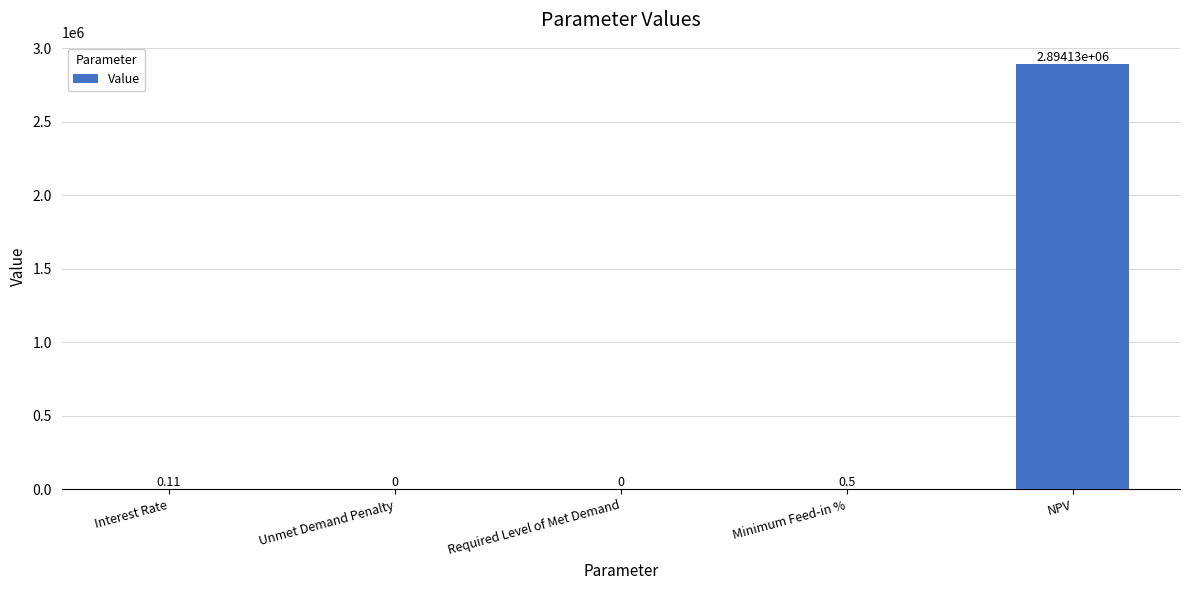

Where is the data nearest to the value 1447064?

Minimum Feed-in %